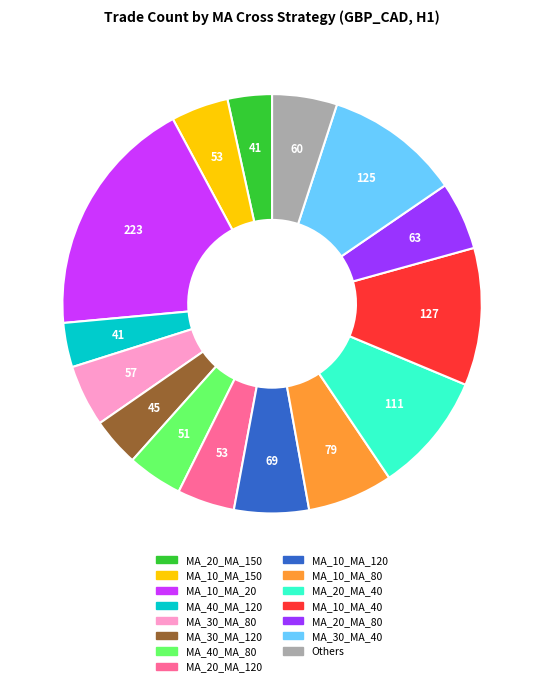

Is there a majority slice in this chart?

No